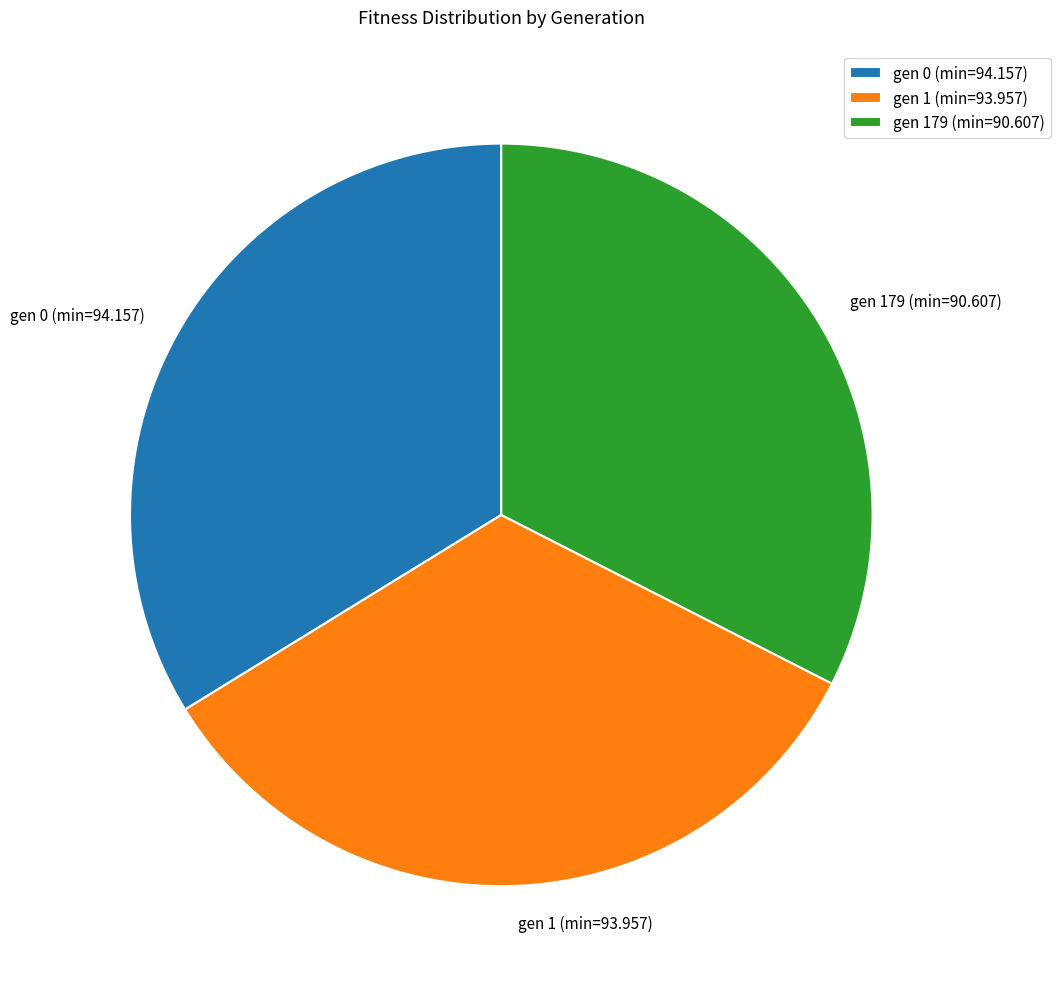

Which has a higher value, gen 0 (min=94.157) or gen 179 (min=90.607)?

gen 0 (min=94.157)